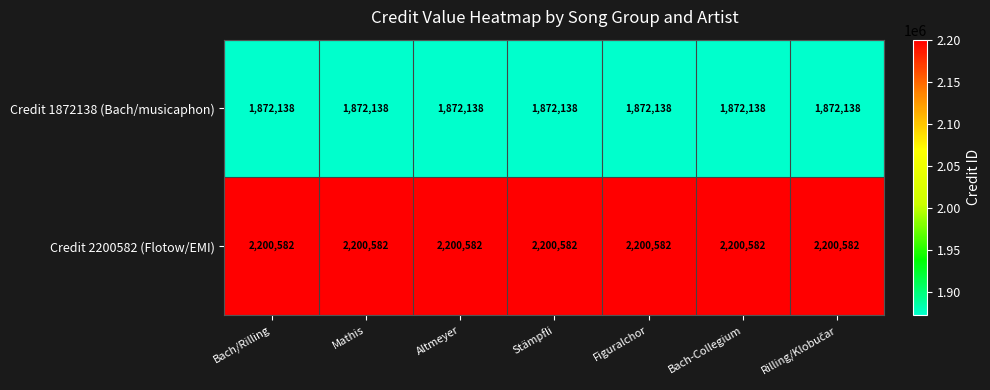

What is the sum of all Credit 1872138 (Bach/musicaphon) values?

13104966